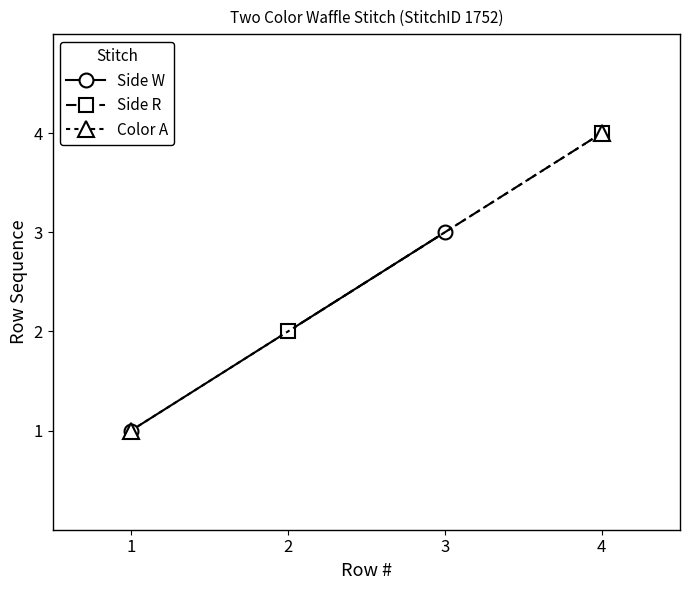

What is the average value of the Color A series?

2